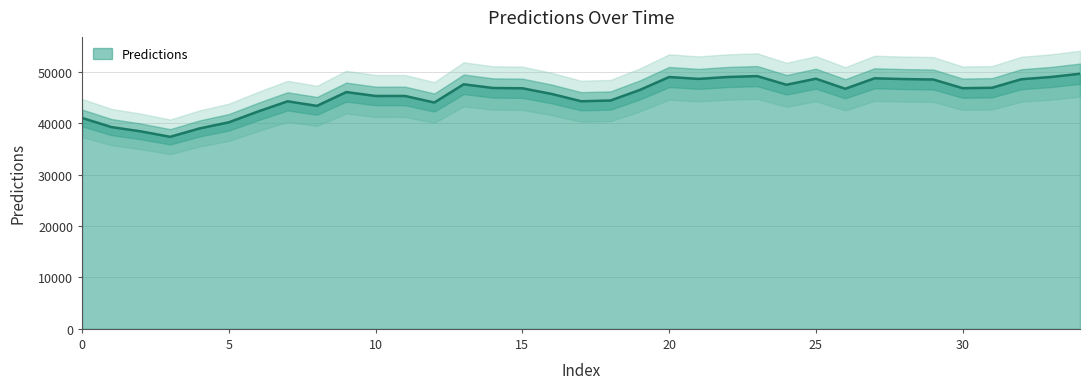

Reading right to left, transcribe all the data shown in this chart.

34=49632.7	33=48997.6	32=48565.9	31=46906.3	30=46824.5	29=48513.4	28=48598.5	27=48746.8	26=46711.3	25=48668.0	24=47492.0	23=49174.8	22=49003.7	21=48630.6	20=48996.4	19=46479.2	18=44423.8	17=44284.7	16=45701.9	15=46806.0	14=46862.3	13=47579.8	12=44035.6	11=45312.1	10=45308.8	9=46066.8	8=43382.7	7=44269.1	6=42301.3	5=40189.4	4=38992.3	3=37364.0	2=38418.8	1=39253.9	0=41028.2